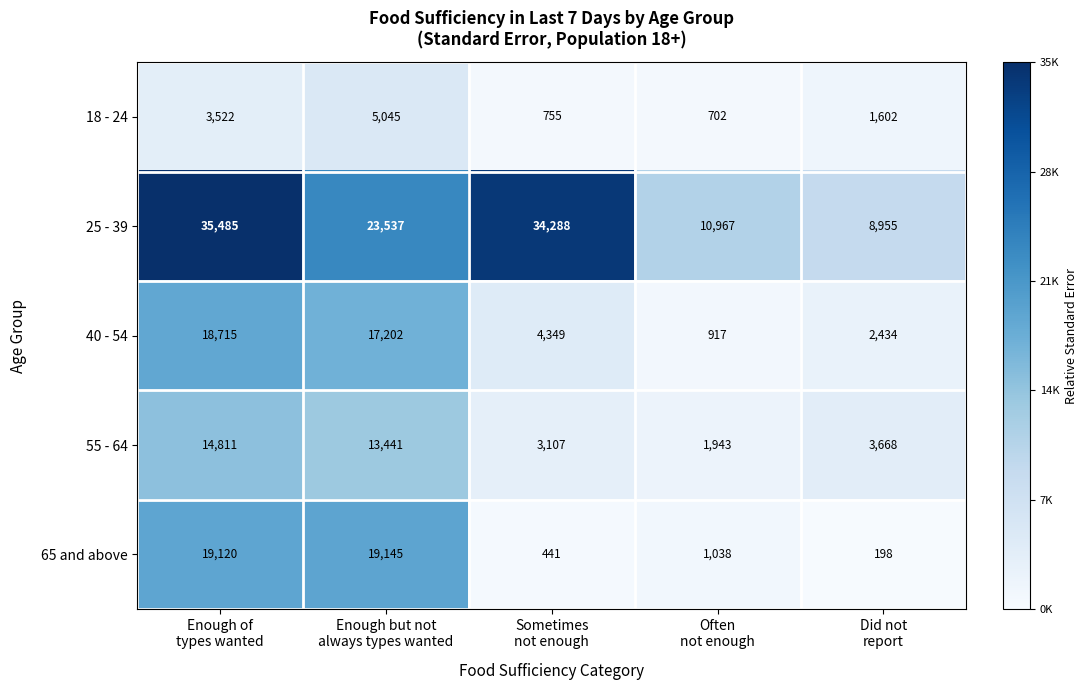

List the series in order of their peak value, highest first.

25 - 39, 65 and above, 40 - 54, 55 - 64, 18 - 24